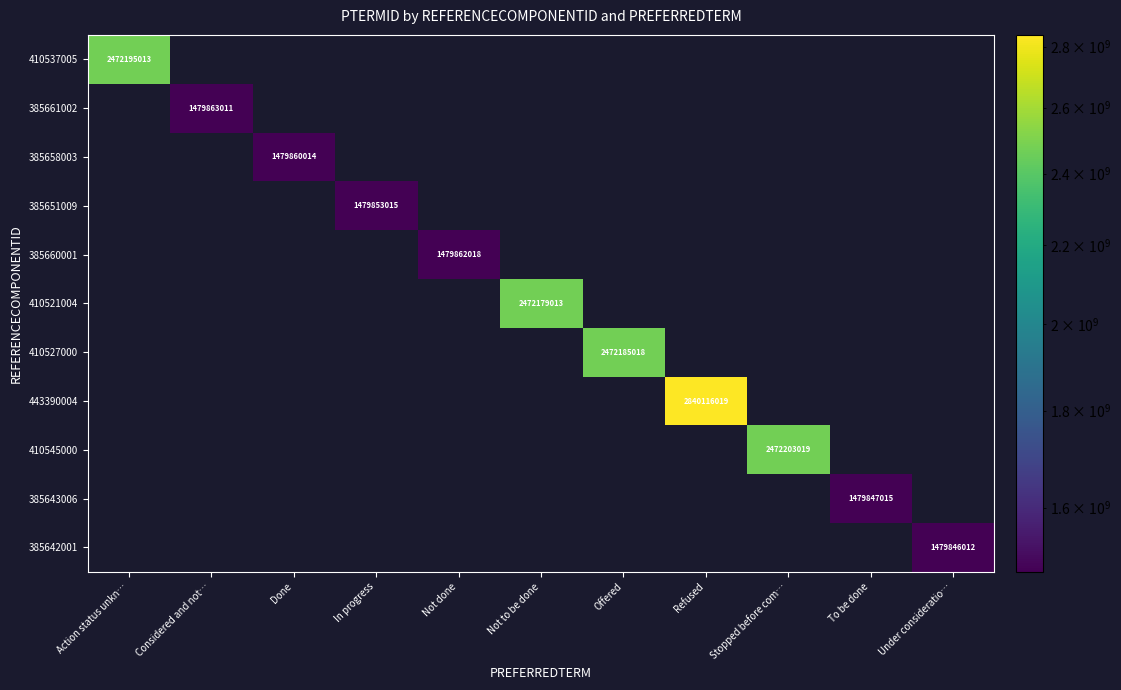

What is the smallest value displayed?

1479846012.0